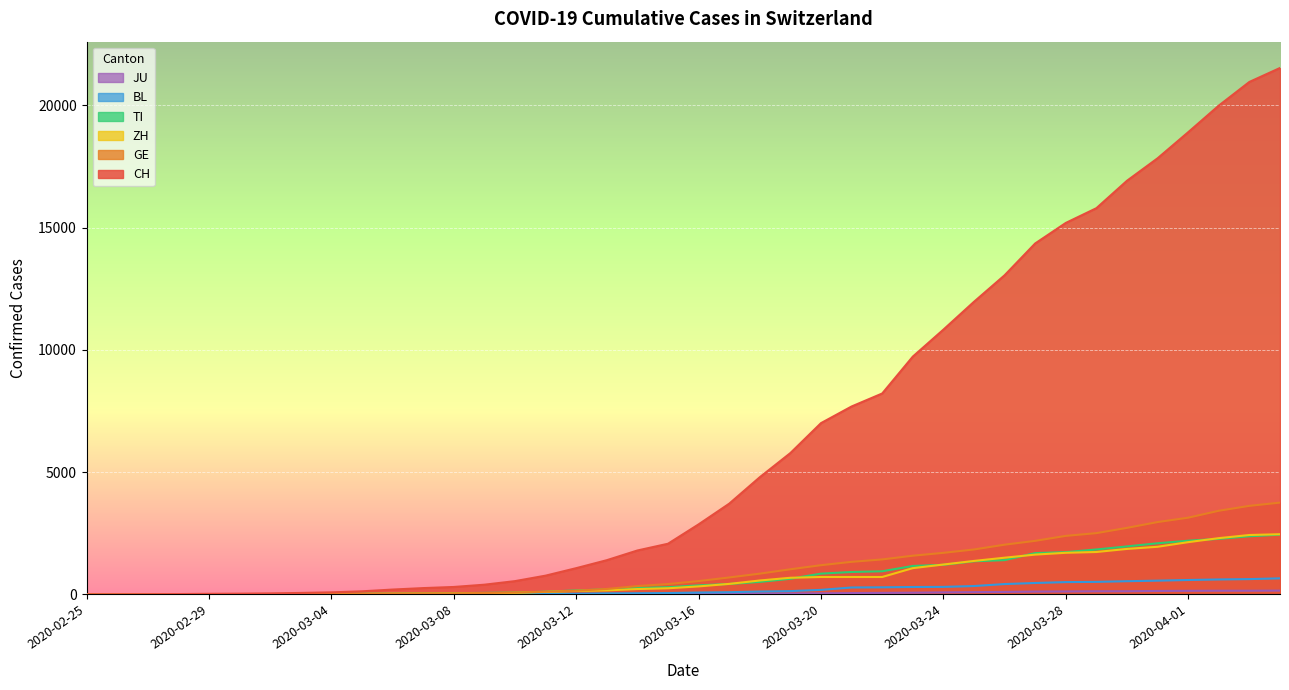

Does the chart display data point markers on the line(s)?

No